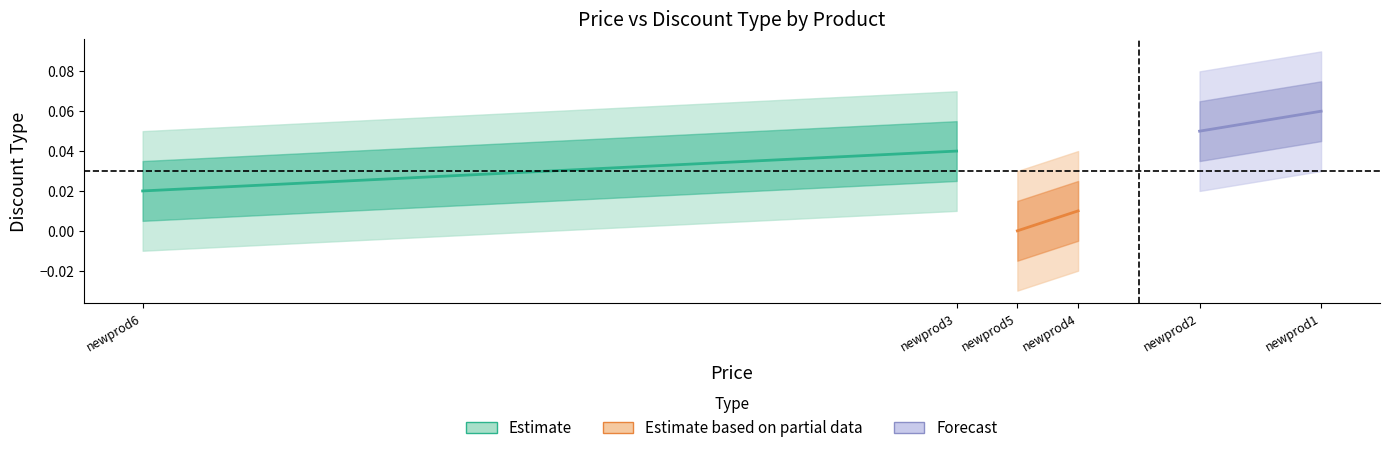

Rank the categories by Estimate value from highest to lowest.

newprod3, newprod6